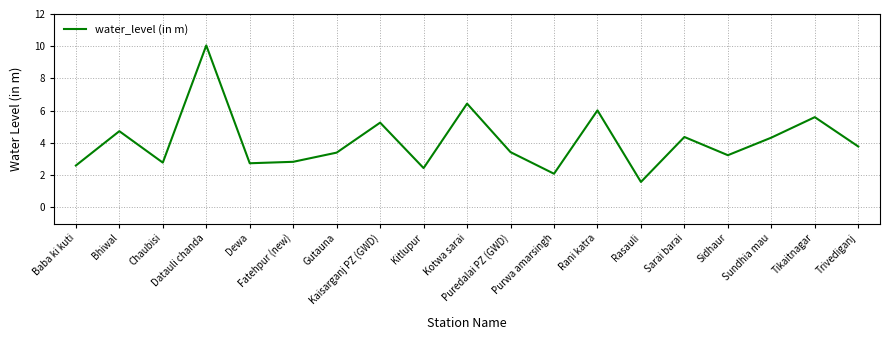

What is the average value?

4.1